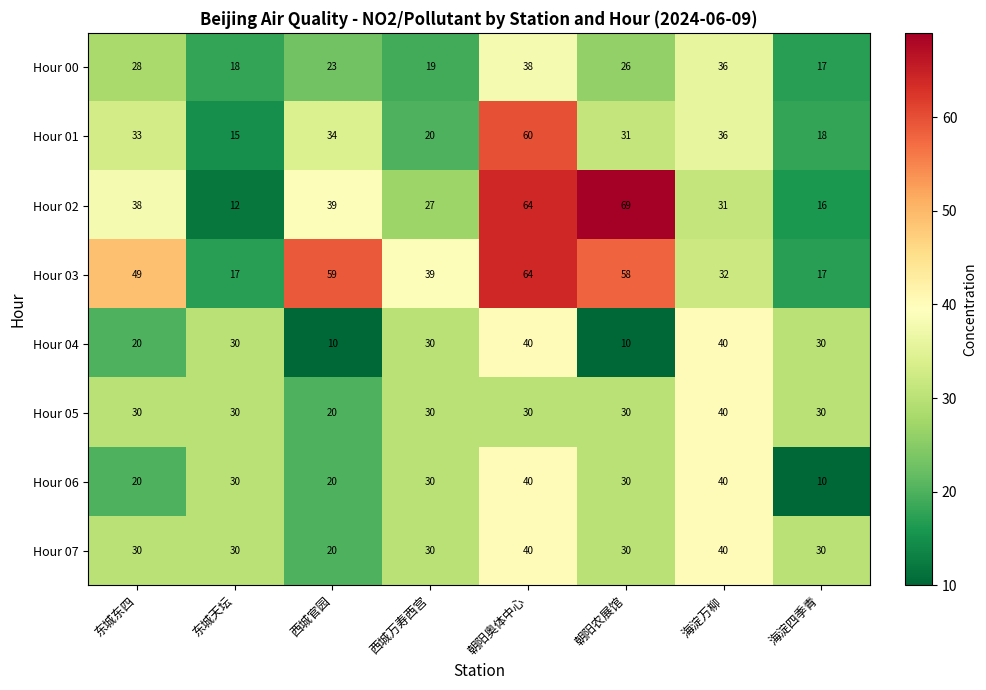

What is the difference between the highest and lowest values at 东城天坛?

18